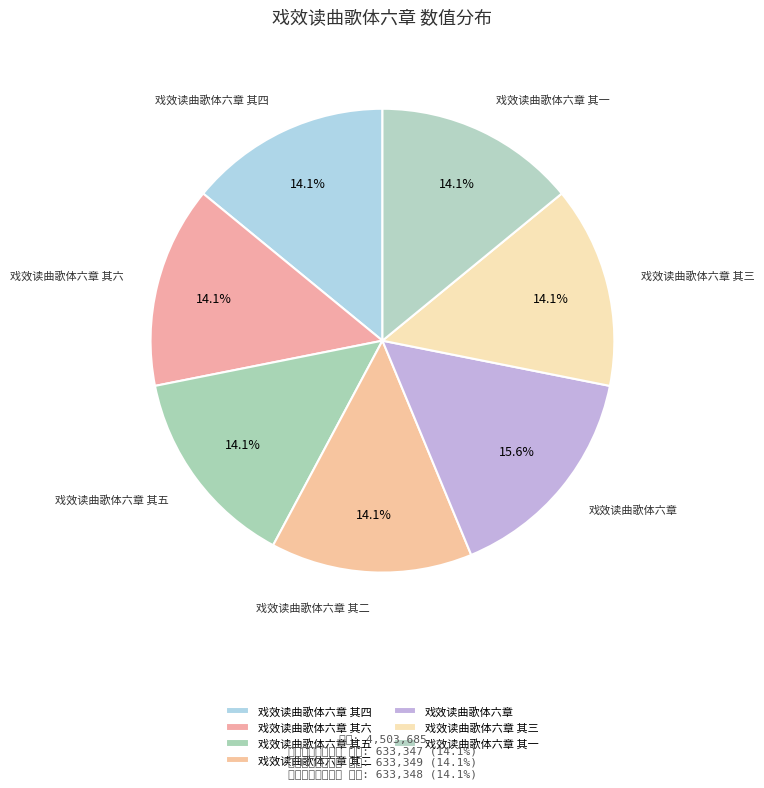

To the nearest percent, what percentage of the pie is 戏效读曲歌体六章 其一?

14%